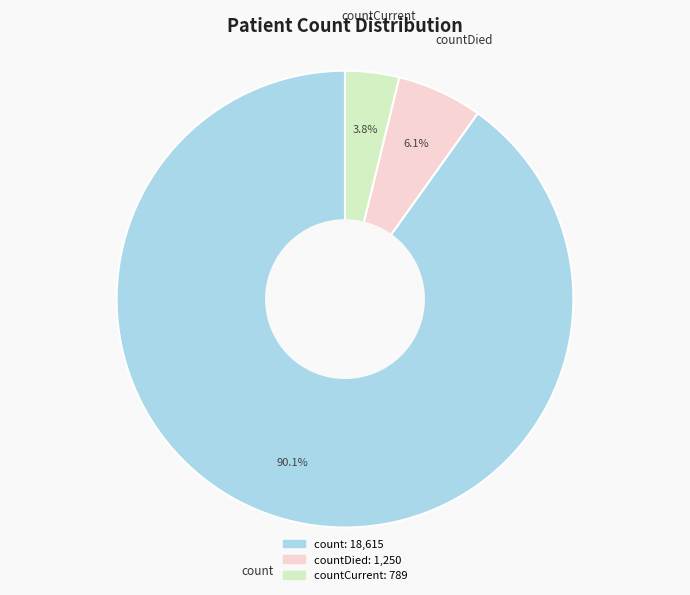

Is there any slice that represents more than half of the pie?

Yes